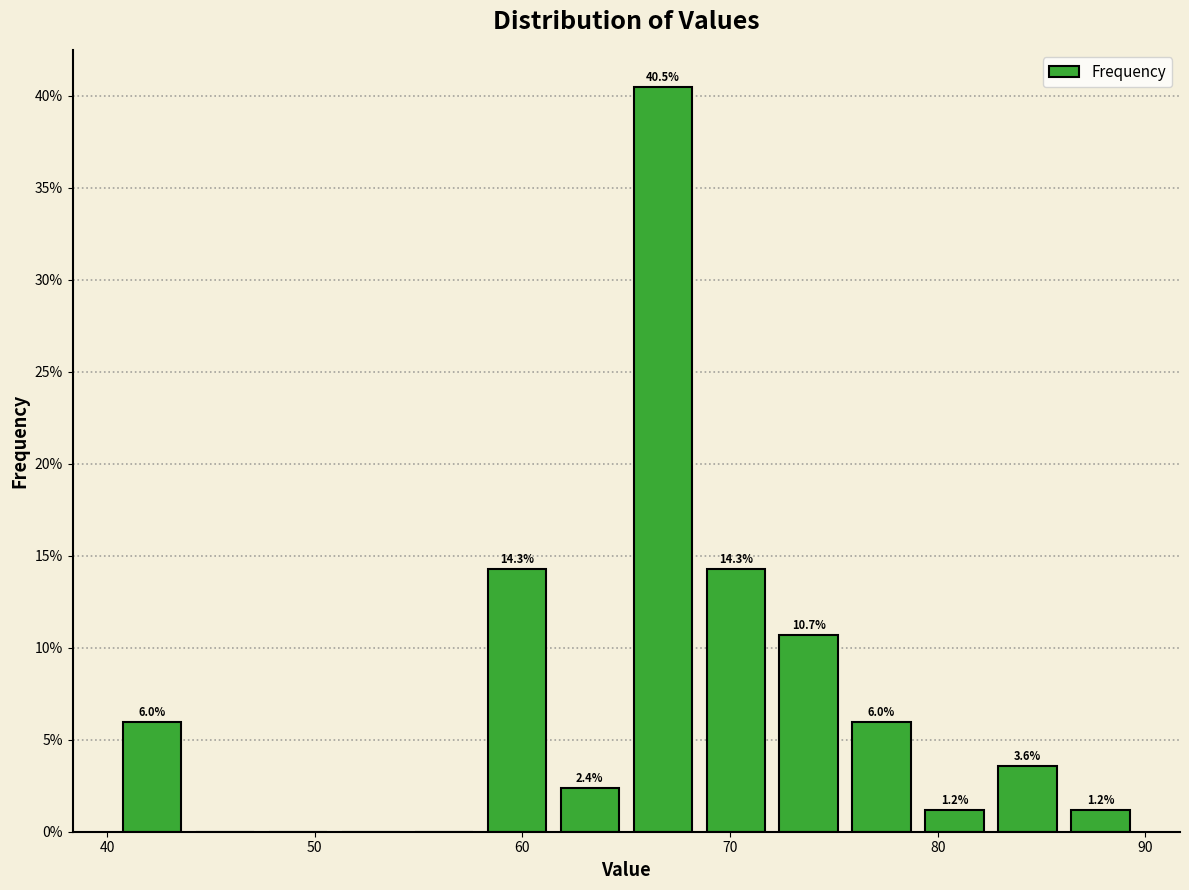

Around what value on the x-axis is the tallest bar? Give the approximate position of its centre, as read against the axis.

67